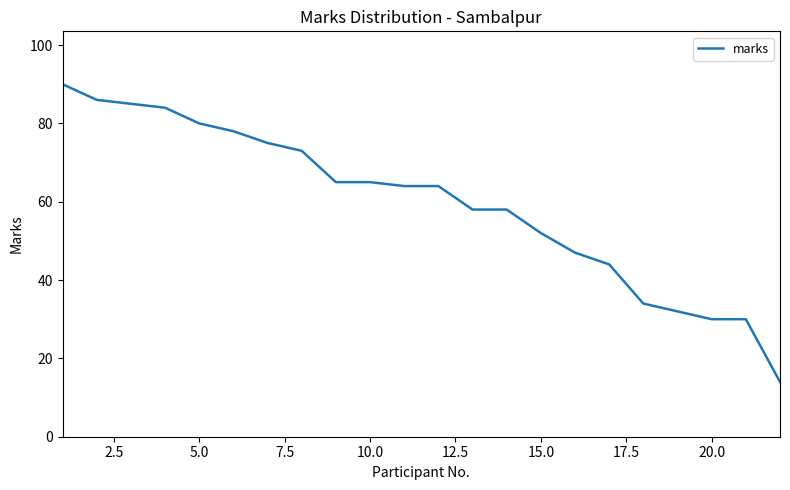

Reading left to right, extract all data points from this chart.

90	86	85	84	80	78	75	73	65	65	64	64	58	58	52	47	44	34	32	30	30	14